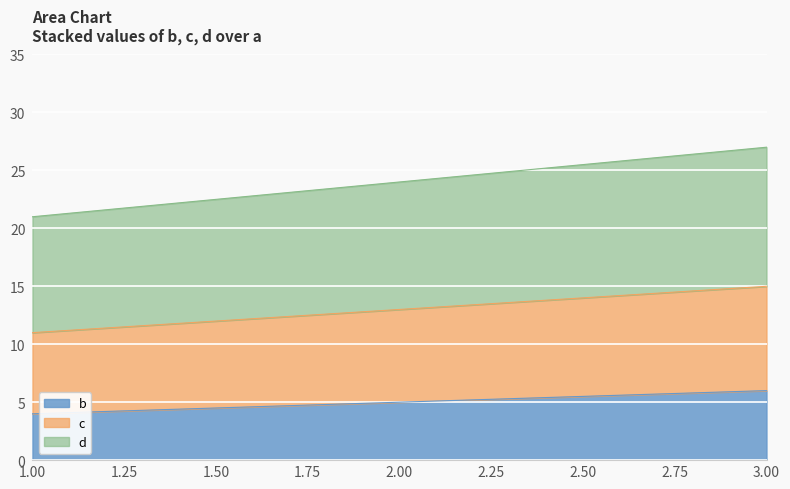

How many data points does each series have?

3